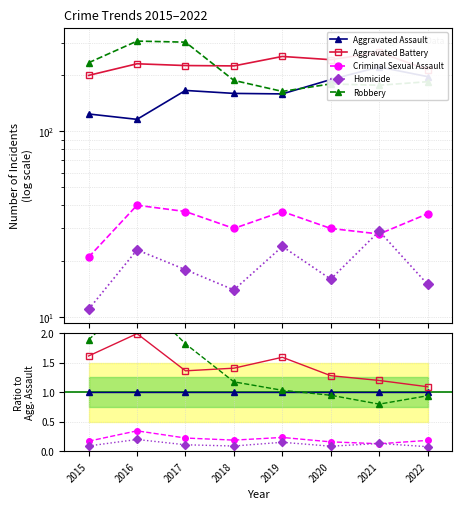

Which series has the largest range (max minus min)?

Robbery